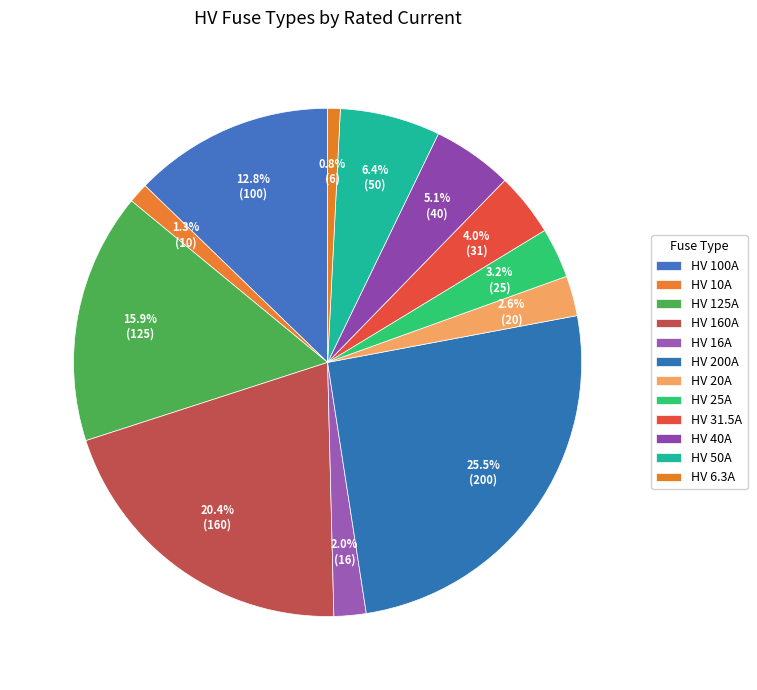

Does HV 31.5A represent more than half of the total?

No